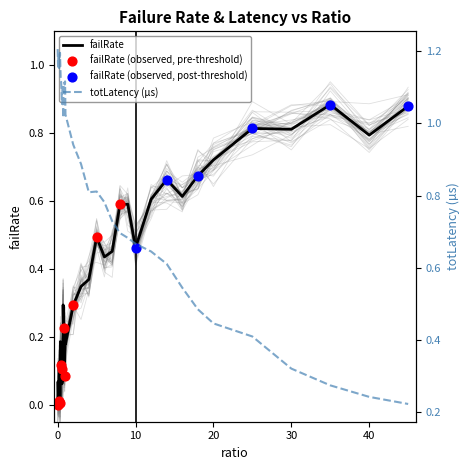

The value of failRate at 0 is -0.6. True or false?

False